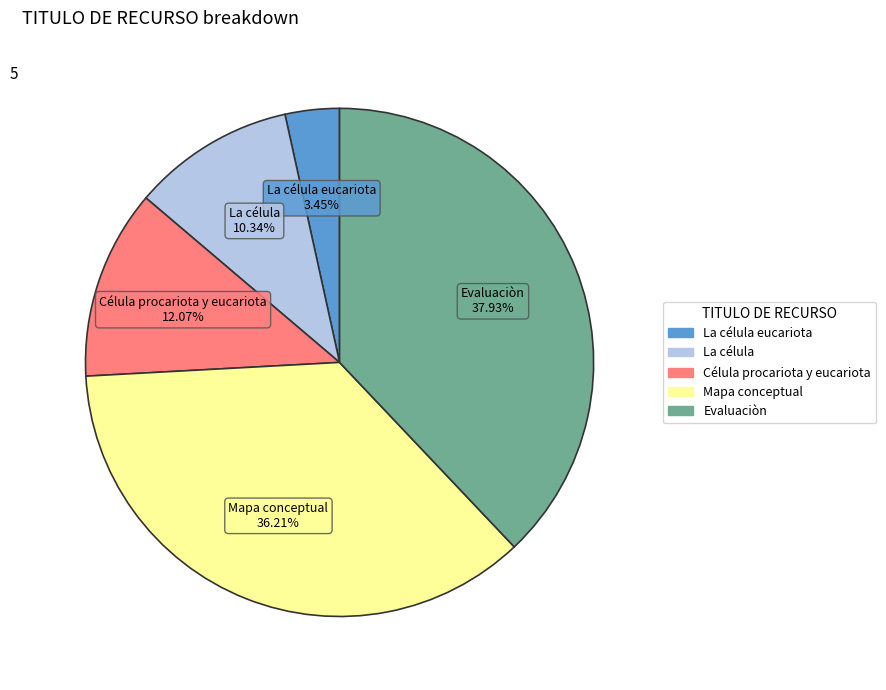

What is the ratio of the value at Mapa conceptual to the value at La célula eucariota?

10.5